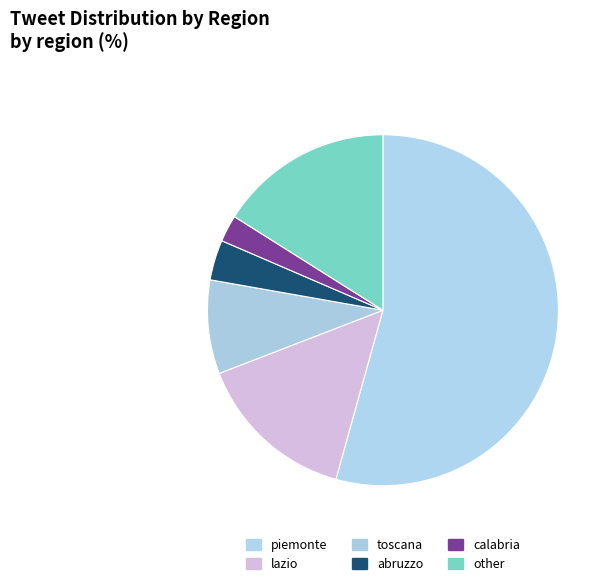

To the nearest percent, what is the difference between the toscana and lazio slice percentages?

6%